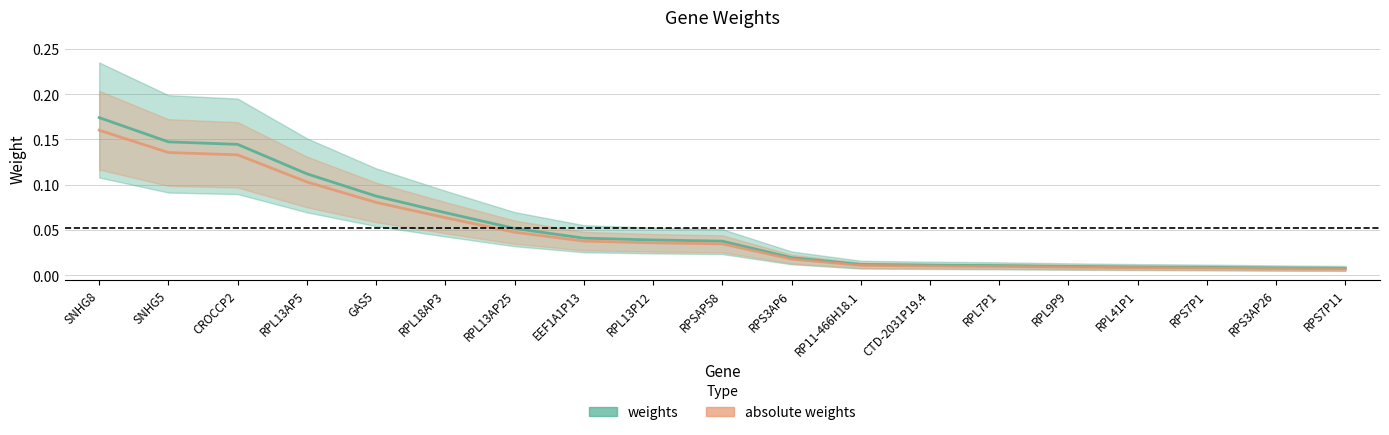

Is this an area chart (filled region under the line)?

No